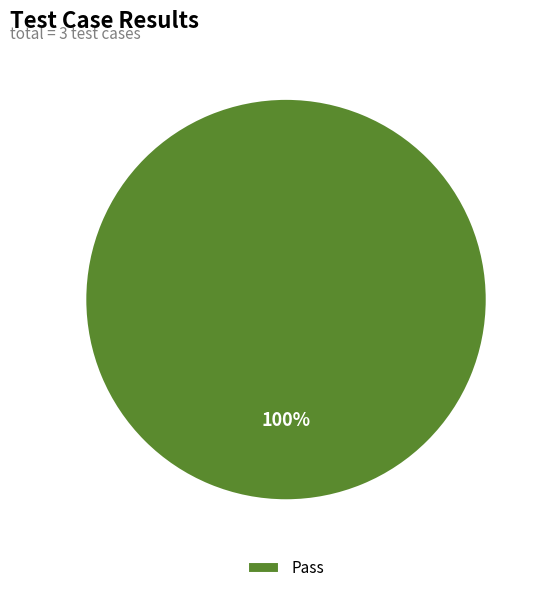

To the nearest percent, what portion does Pass represent?

100%